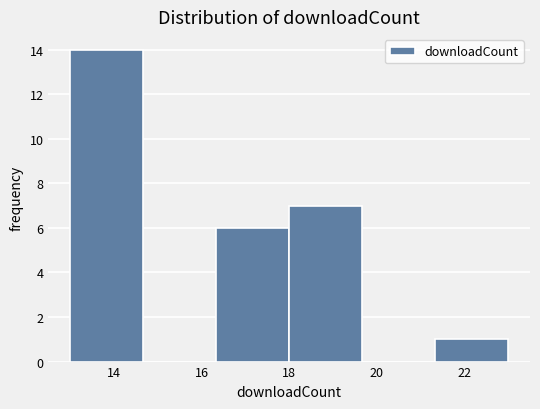

Reading left to right, transcribe this chart: for each bar, give the range it covers on the x-axis and its height. Neither the bar edges nor the heights are printed on the chart, so give them approximately, as read against the axes.

13.0 to 14.6: 14
14.6 to 16.4: 0
16.4 to 18.0: 6
18.0 to 19.6: 7
19.6 to 21.4: 0
21.4 to 23.0: 1